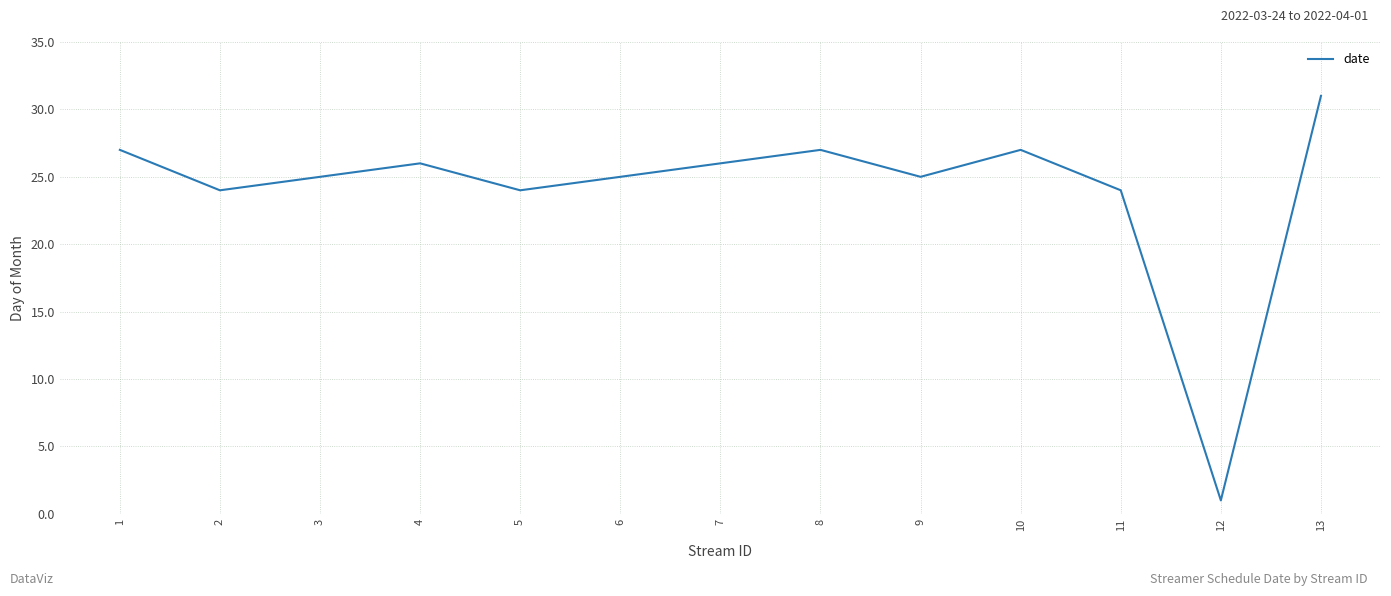

At which category does the data reach its first local peak?

4